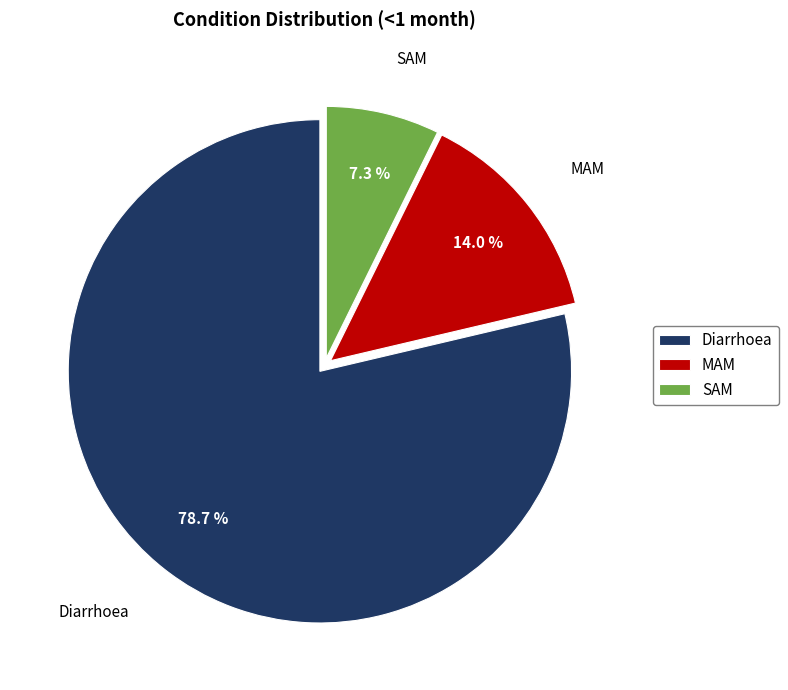

Rank the categories by value from highest to lowest.

Diarrhoea, MAM, SAM